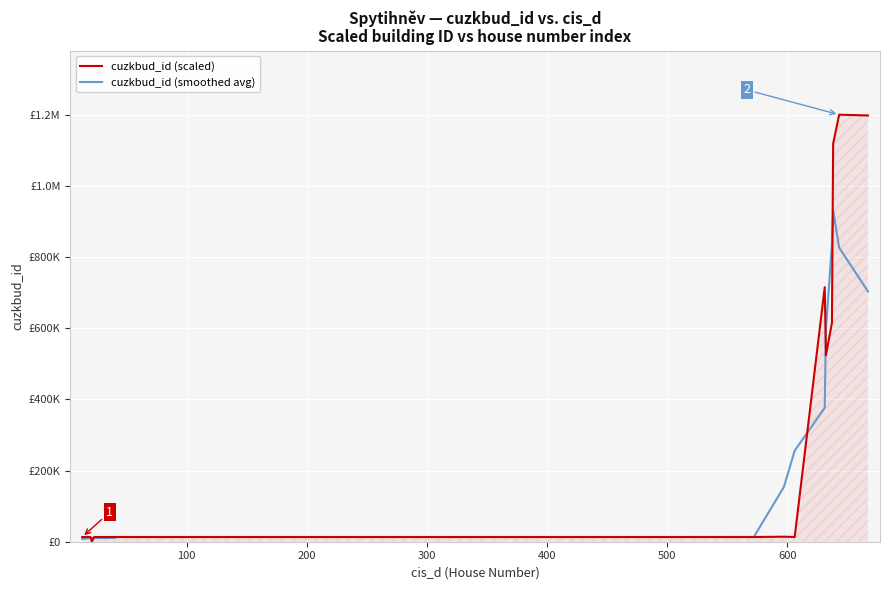

Rank the series by their average value, from highest to lowest.

cuzkbud_id (scaled), cuzkbud_id (smoothed avg)